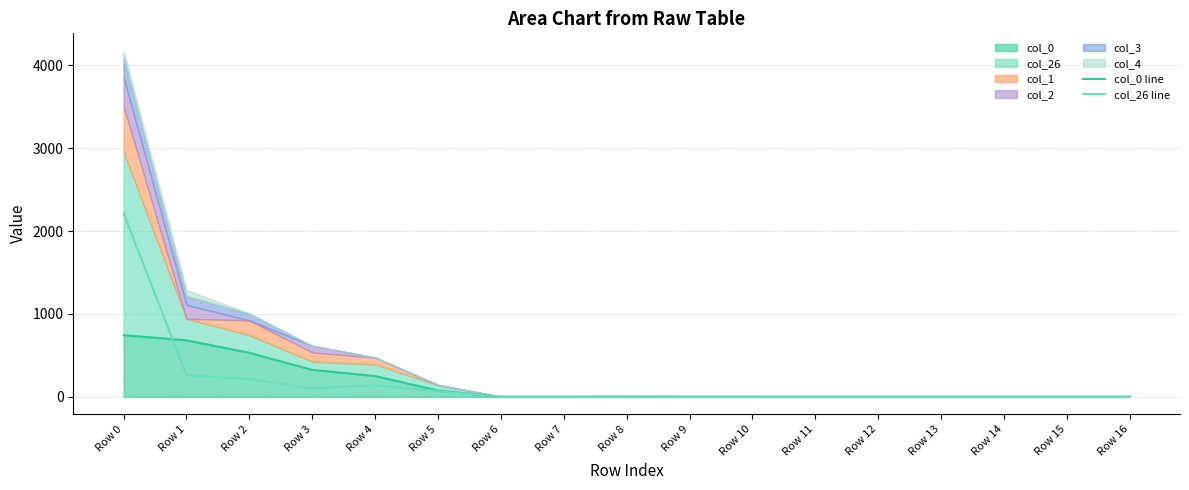

Which category has the lowest value in the col_0 line series?

Row 6